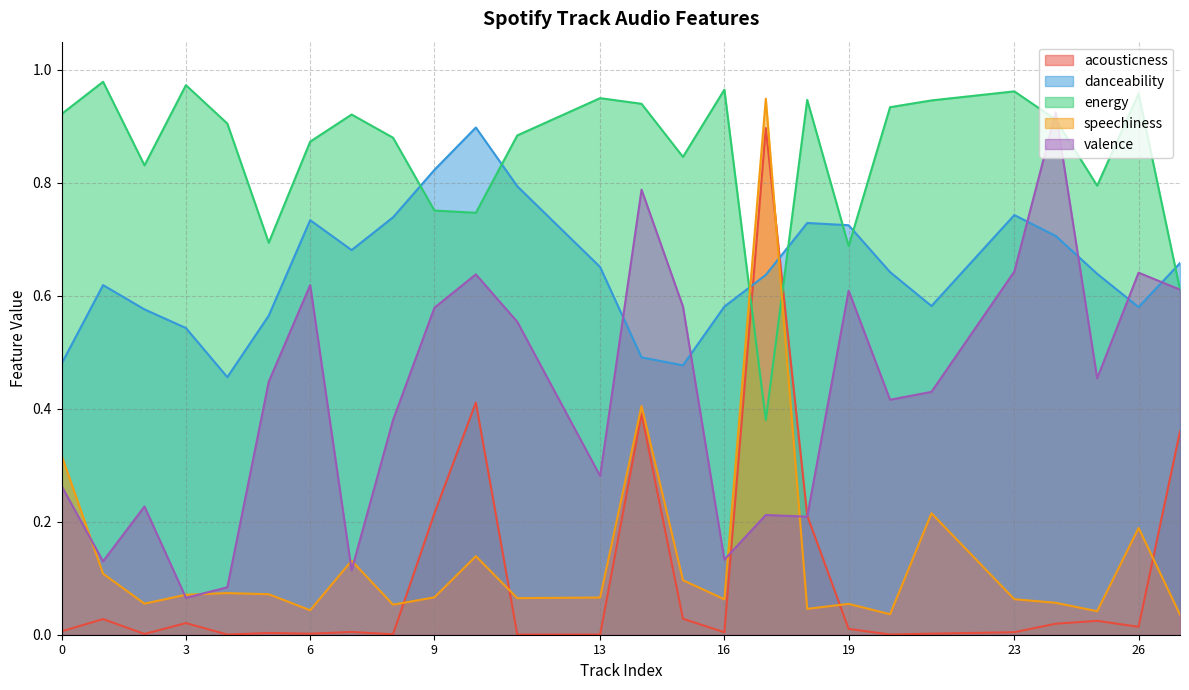

Which label corresponds to the largest value in the chart?

1